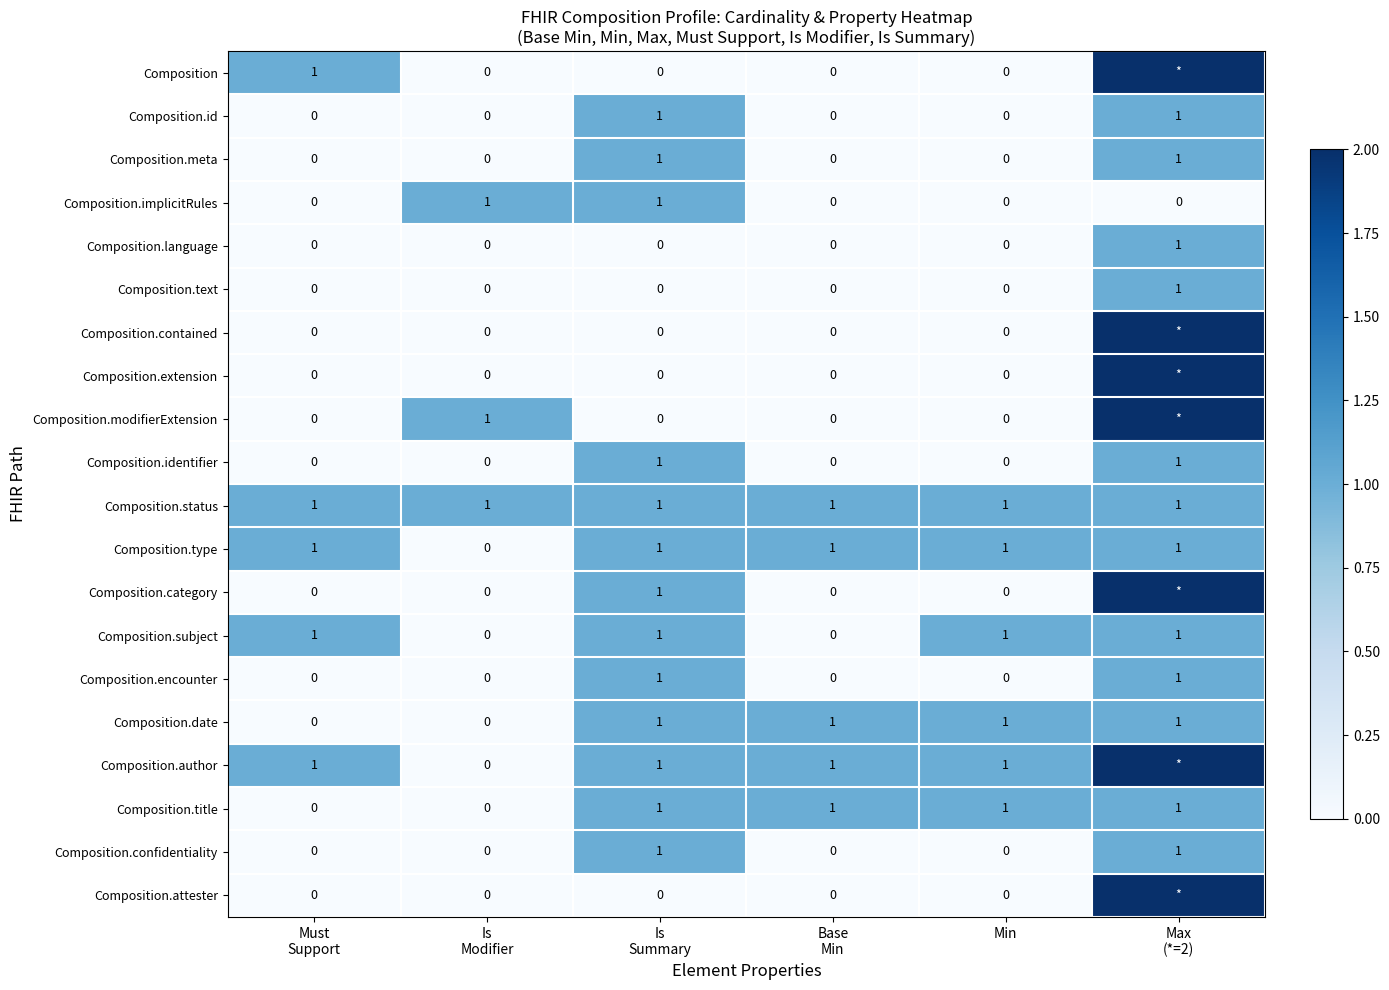

How many Composition.implicitRules values are between 0 and 1?

6